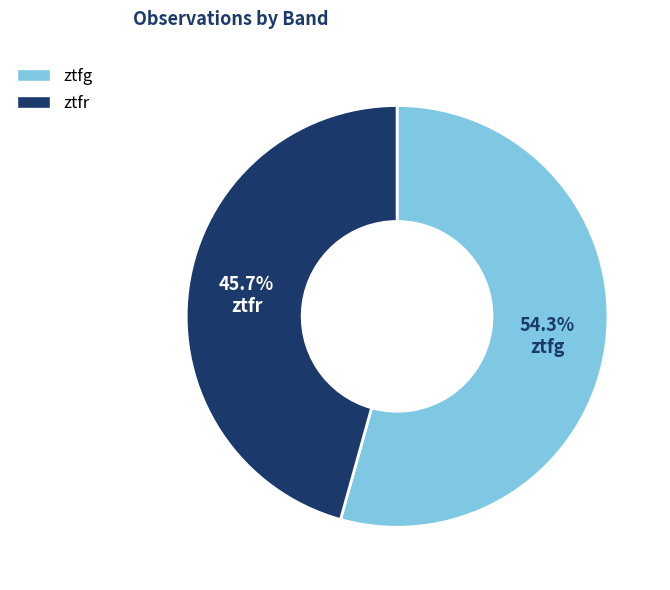

Is there any slice that represents more than half of the pie?

Yes